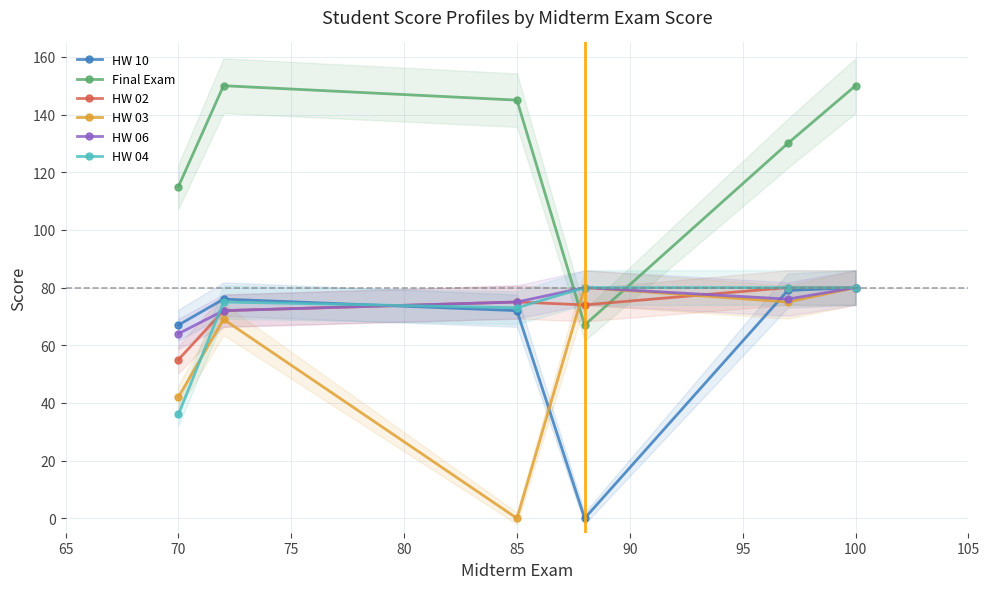

The value of HW 10 at 85 is 48. True or false?

False